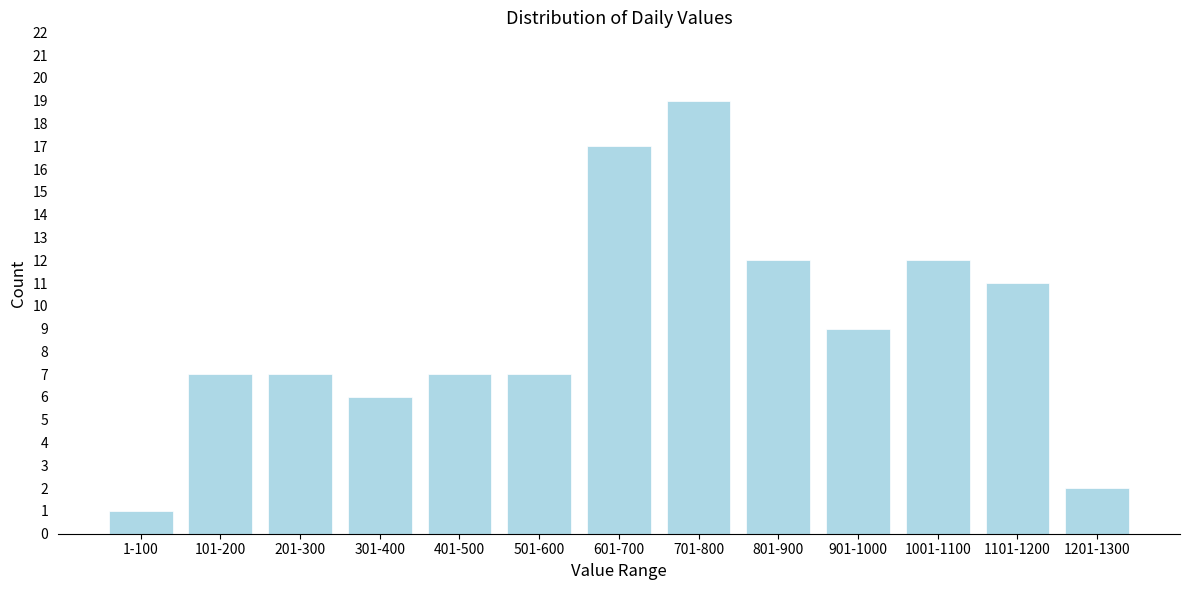

Reading left to right, list all the values displayed in this chart.

1	7	7	6	7	7	17	19	12	9	12	11	2